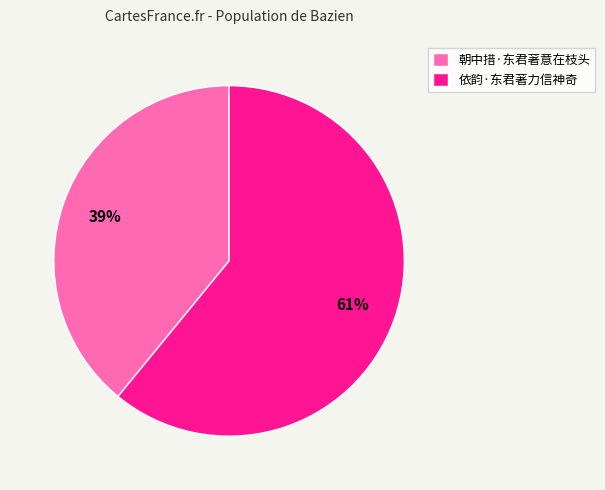

Which category has the smallest portion of the pie?

朝中措·东君著意在枝头